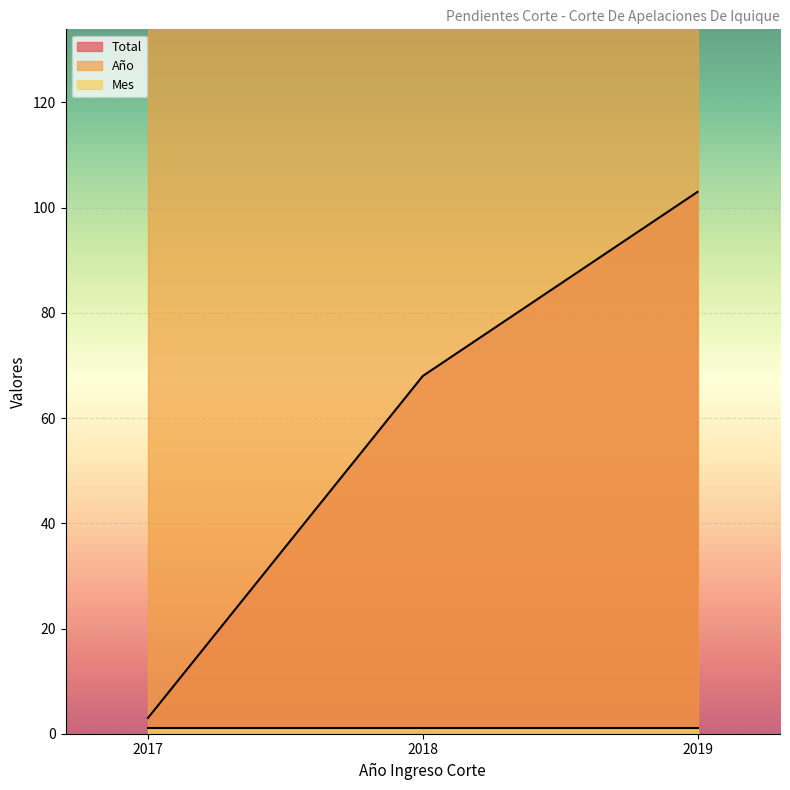

Rank the series by their maximum value, from highest to lowest.

Año, Total, Mes